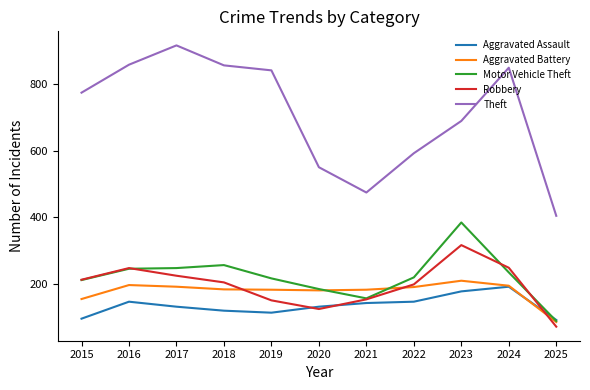

What are all the series names shown in the legend?

Aggravated Assault, Aggravated Battery, Motor Vehicle Theft, Robbery, Theft